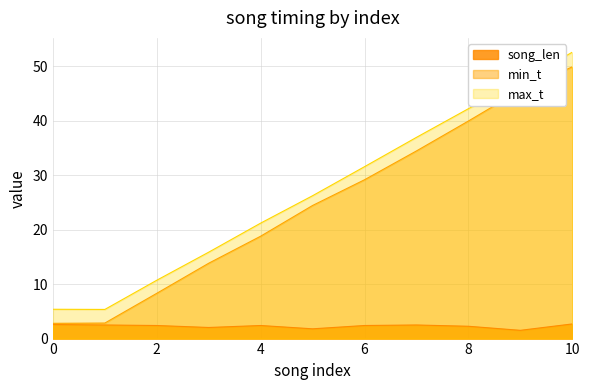

True or false: min_t has a value of 2.8 at 0.

True